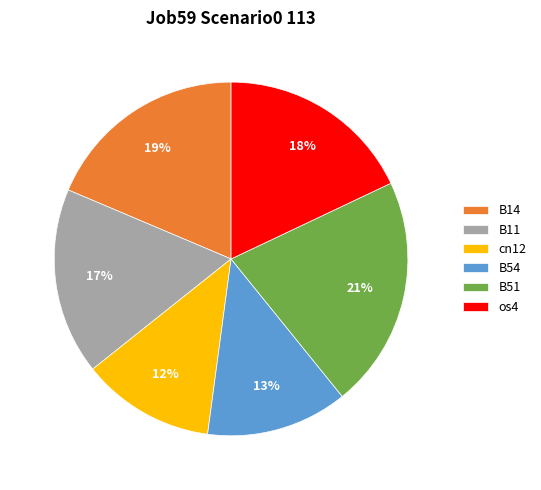

Is there a majority slice in this chart?

No